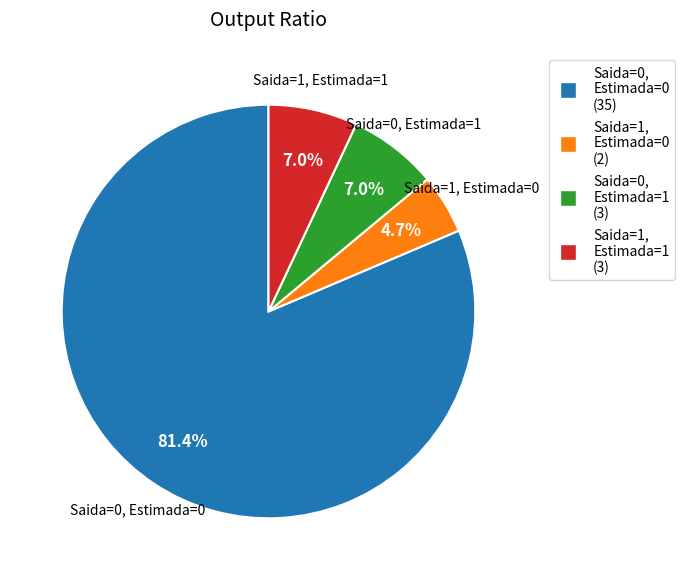

Does any single category account for the majority?

Yes